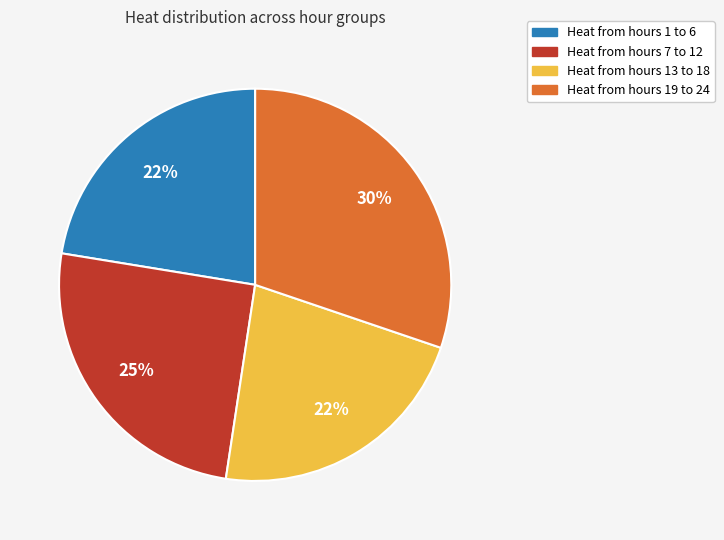

Count the number of slices in the pie.

4